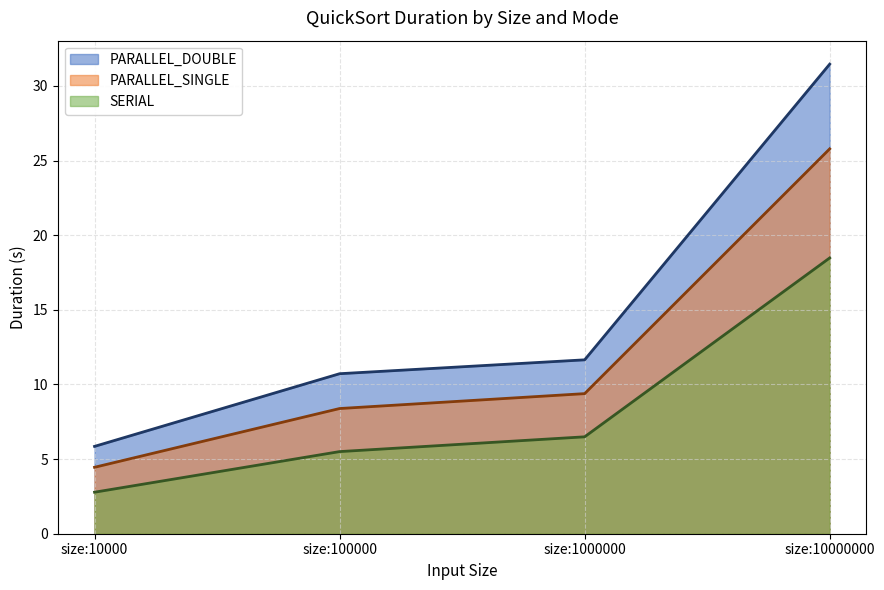

True or false: PARALLEL_DOUBLE (line) and PARALLEL_SINGLE (line) cross at least once.

False